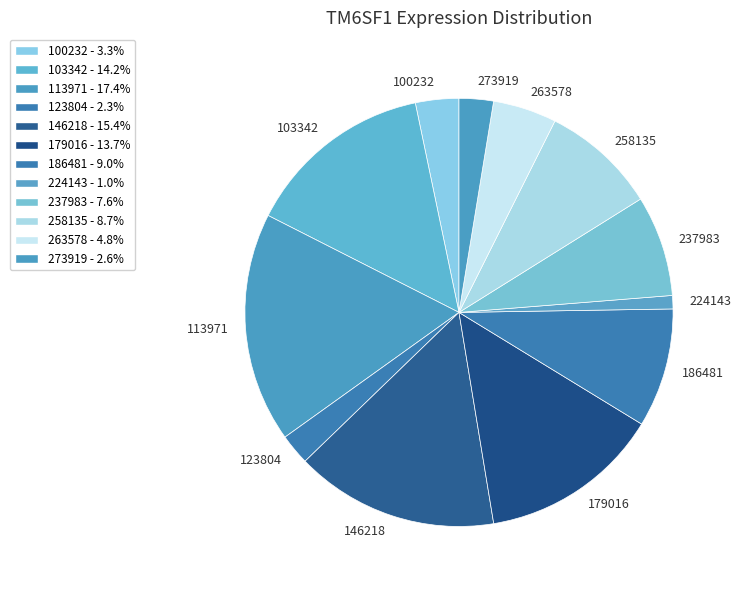

Count the number of slices in the pie.

12